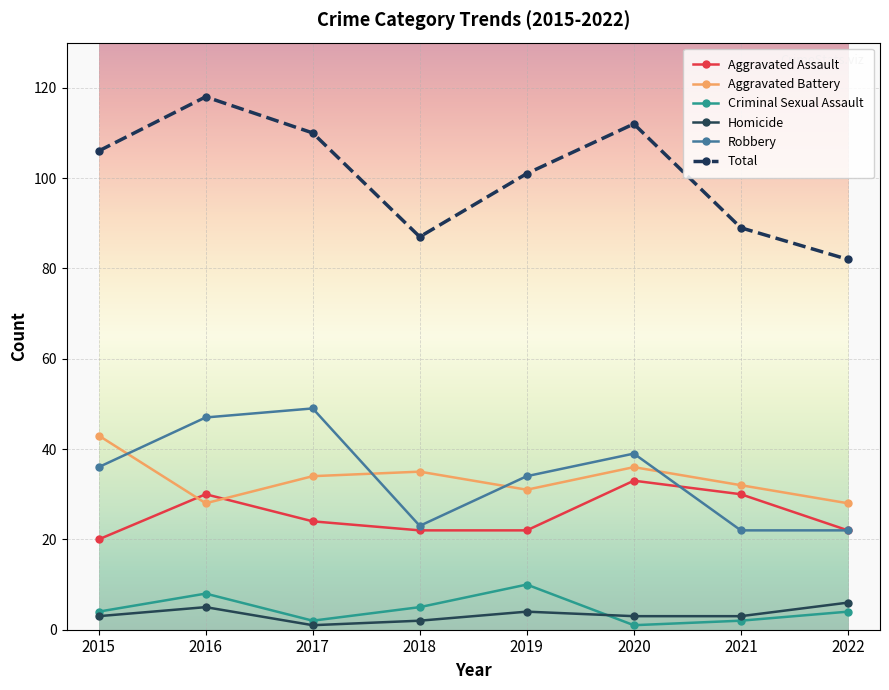

What is the sum of all Robbery values?

272